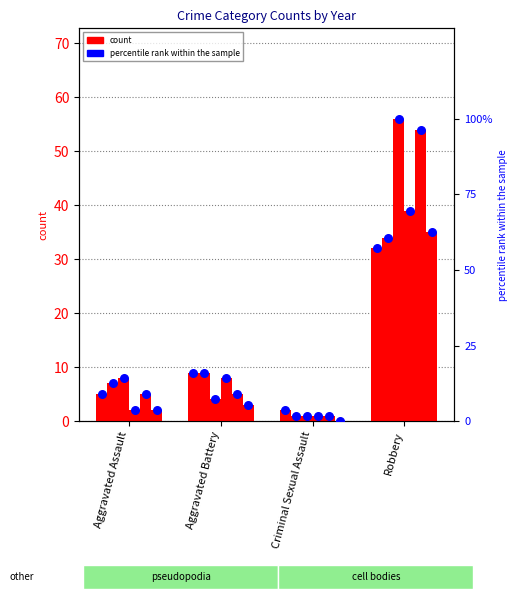

At which category is the sum across all series the highest?

Robbery